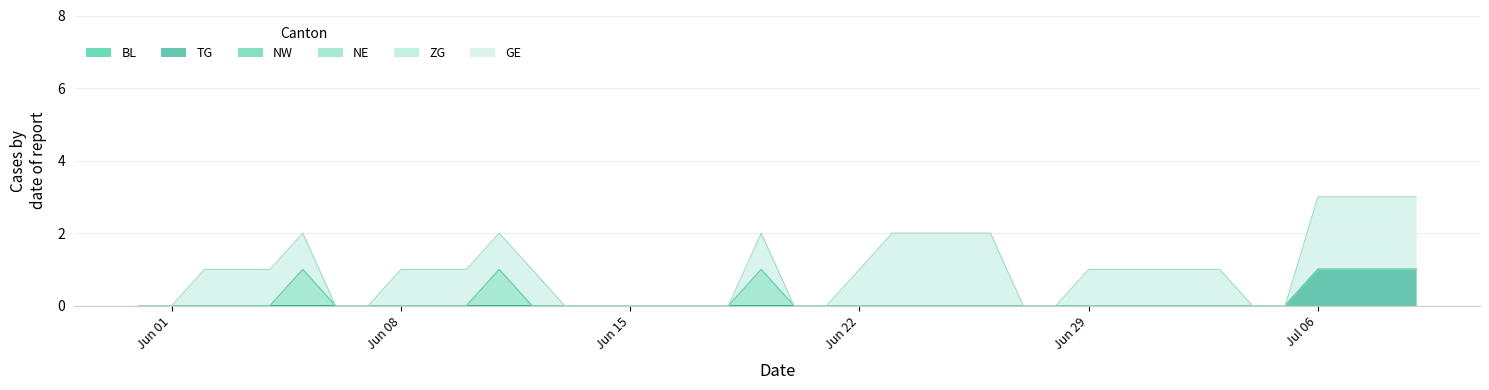

True or false: GE and NW cross at least once.

False